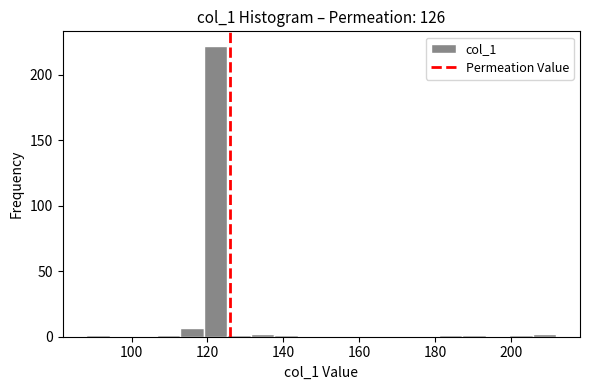

Around what value on the x-axis is the tallest bar? Give the approximate position of its centre, as read against the axis.

122